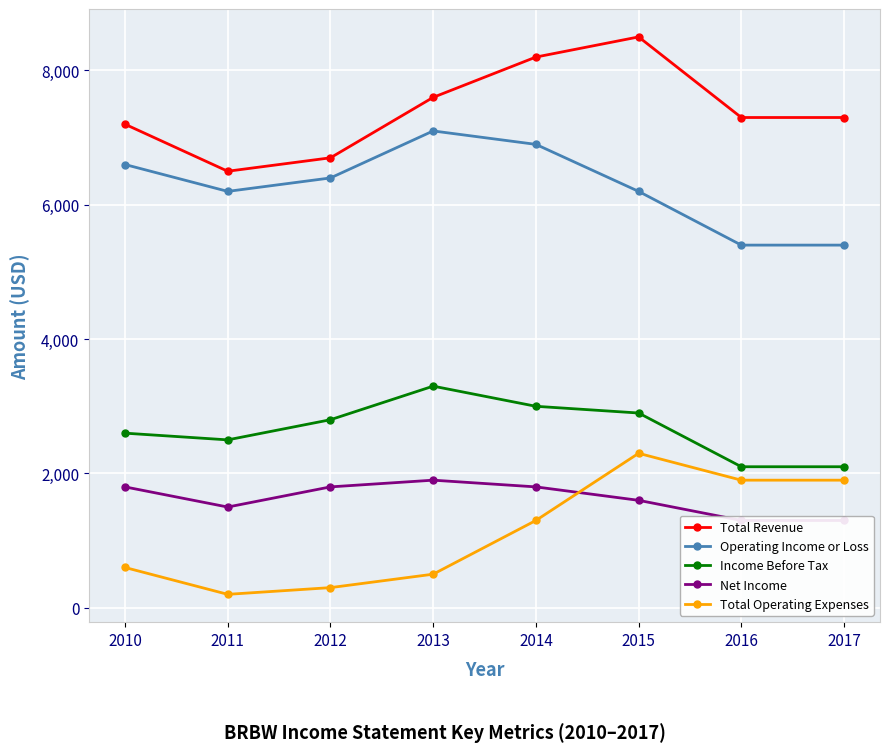

What is the sum of all Net Income values?

13000